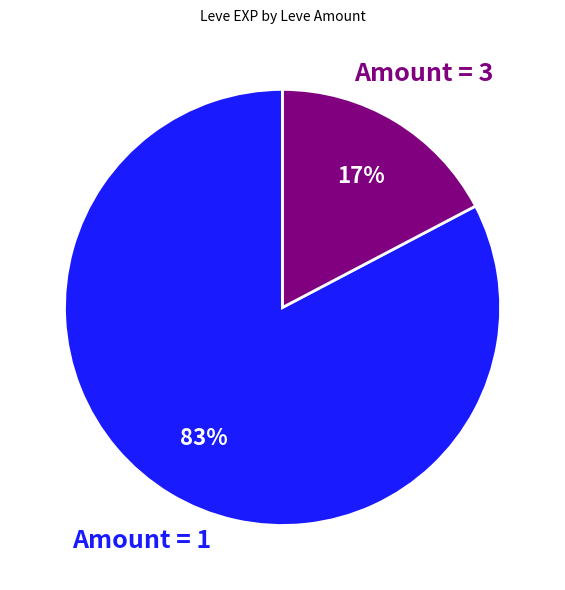

Is there any slice that represents more than half of the pie?

Yes